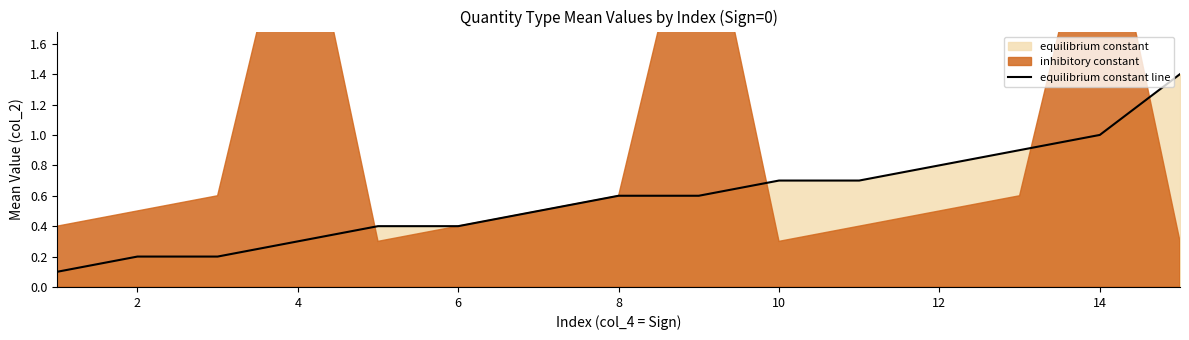

True or false: equilibrium constant line has a value of 0.4 at 14.

False